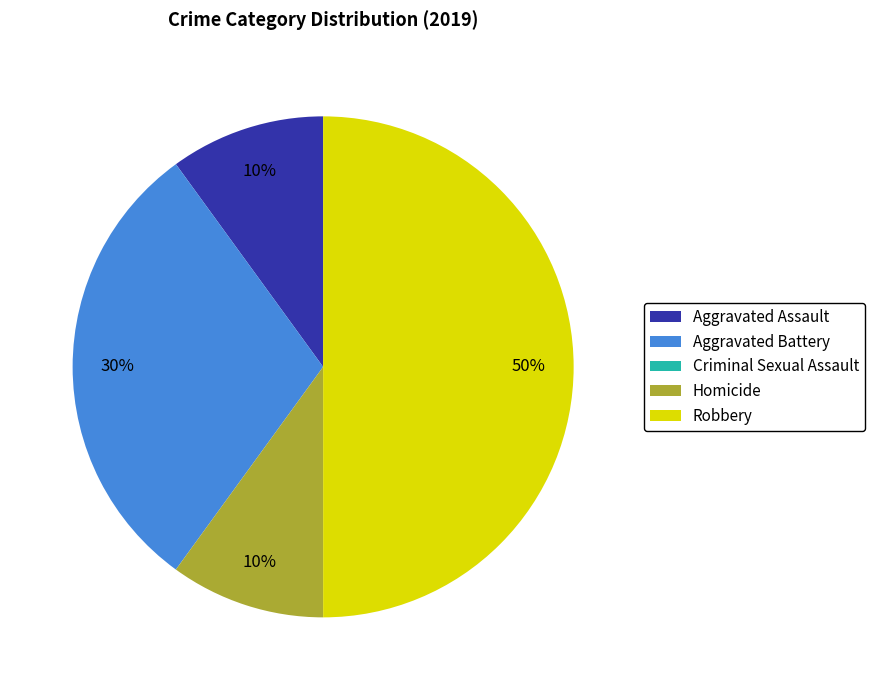

To the nearest percent, what is the average slice percentage?

20%